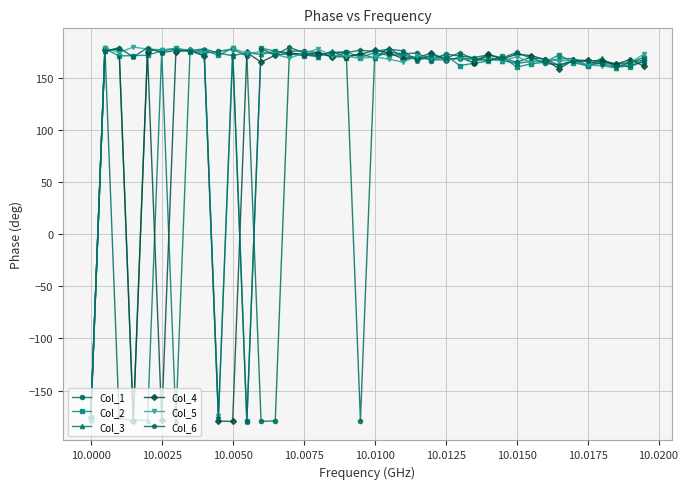

What is the maximum value for Col_3?

179.1